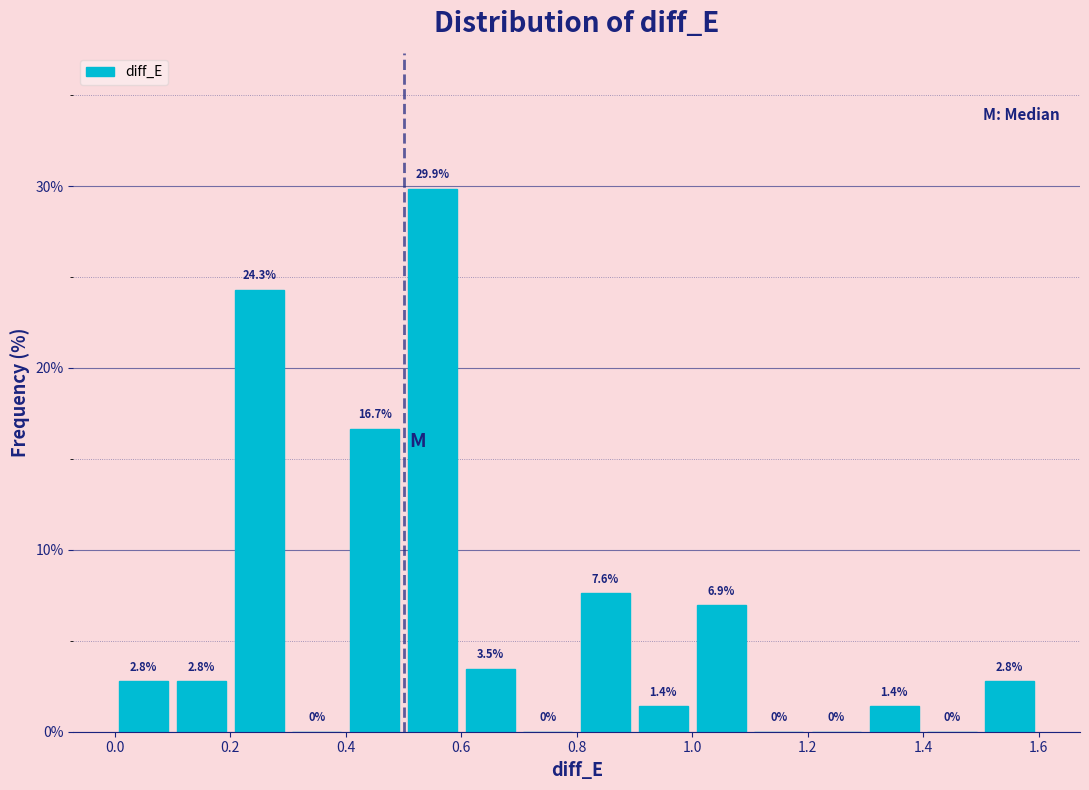

Reading left to right, transcribe this chart: for each bar, give the range it covers on the x-axis and its height.

0.0 to 0.1: 2.8
0.1 to 0.2: 2.8
0.2 to 0.3: 24.3
0.3 to 0.4: 0.0
0.4 to 0.5: 16.7
0.5 to 0.6: 29.9
0.6 to 0.7: 3.5
0.7 to 0.8: 0.0
0.8 to 0.9: 7.6
0.9 to 1.0: 1.4
1.0 to 1.1: 6.9
1.1 to 1.2: 0.0
1.2 to 1.3: 0.0
1.3 to 1.4: 1.4
1.4 to 1.5: 0.0
1.5 to 1.6: 2.8